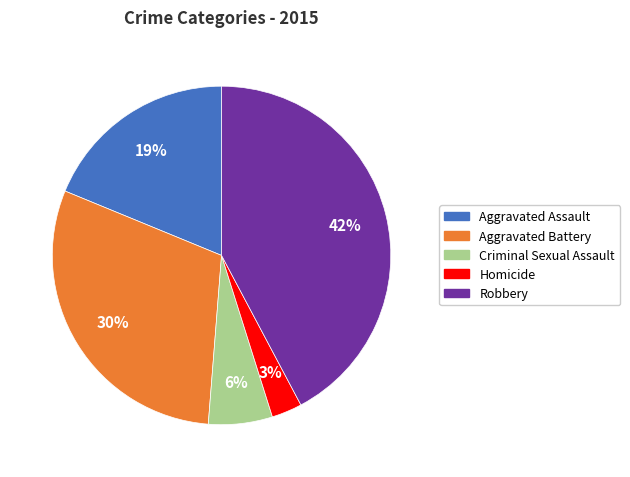

True or false: Robbery accounts for 48% of the total.

False